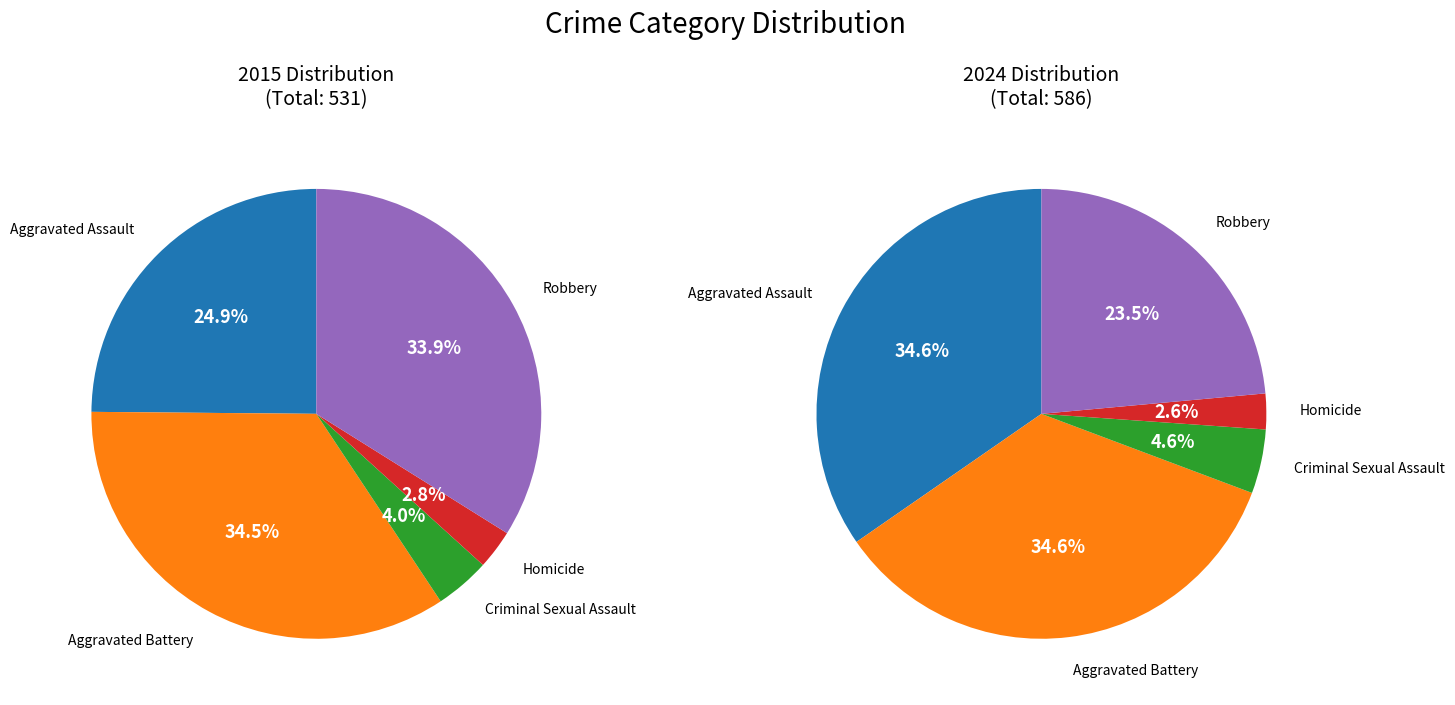

Between Homicide and Robbery, which is larger?

Robbery